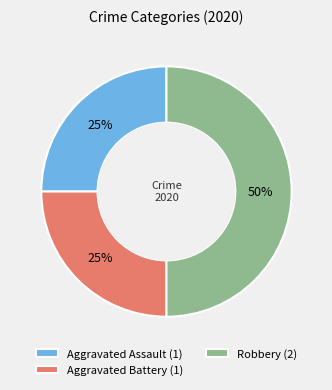

What is the ratio of the value at Aggravated Assault (1) to the value at Robbery (2)?

0.5